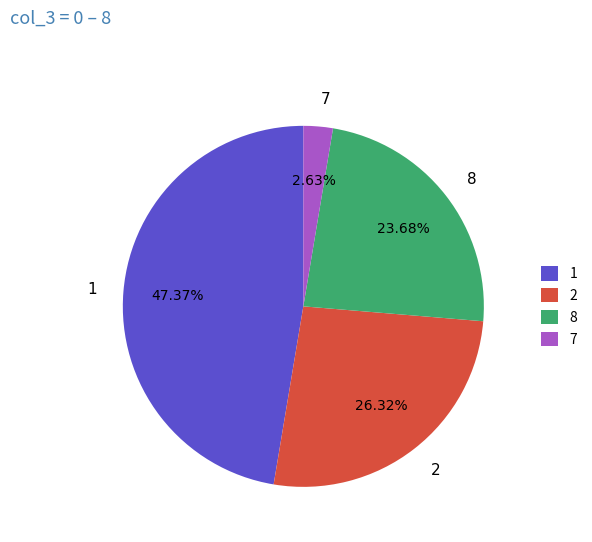

What is the ratio of the value at 2 to the value at 8?

1.1